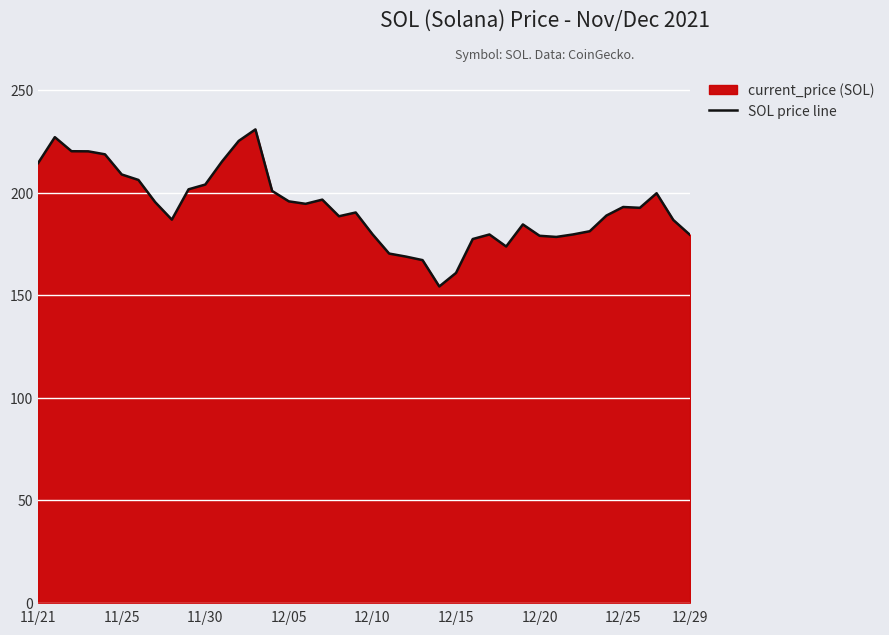

What is the smallest value displayed?

154.3